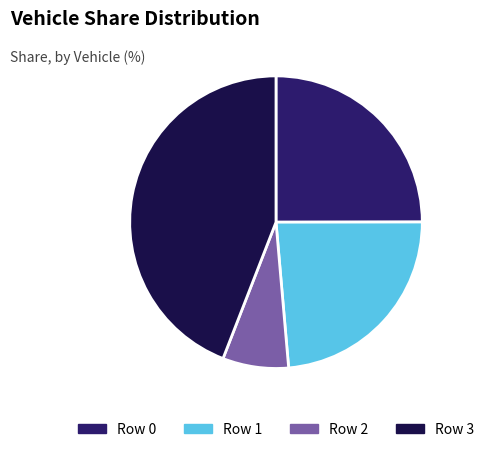

True or false: Row 3 accounts for 53% of the total.

False